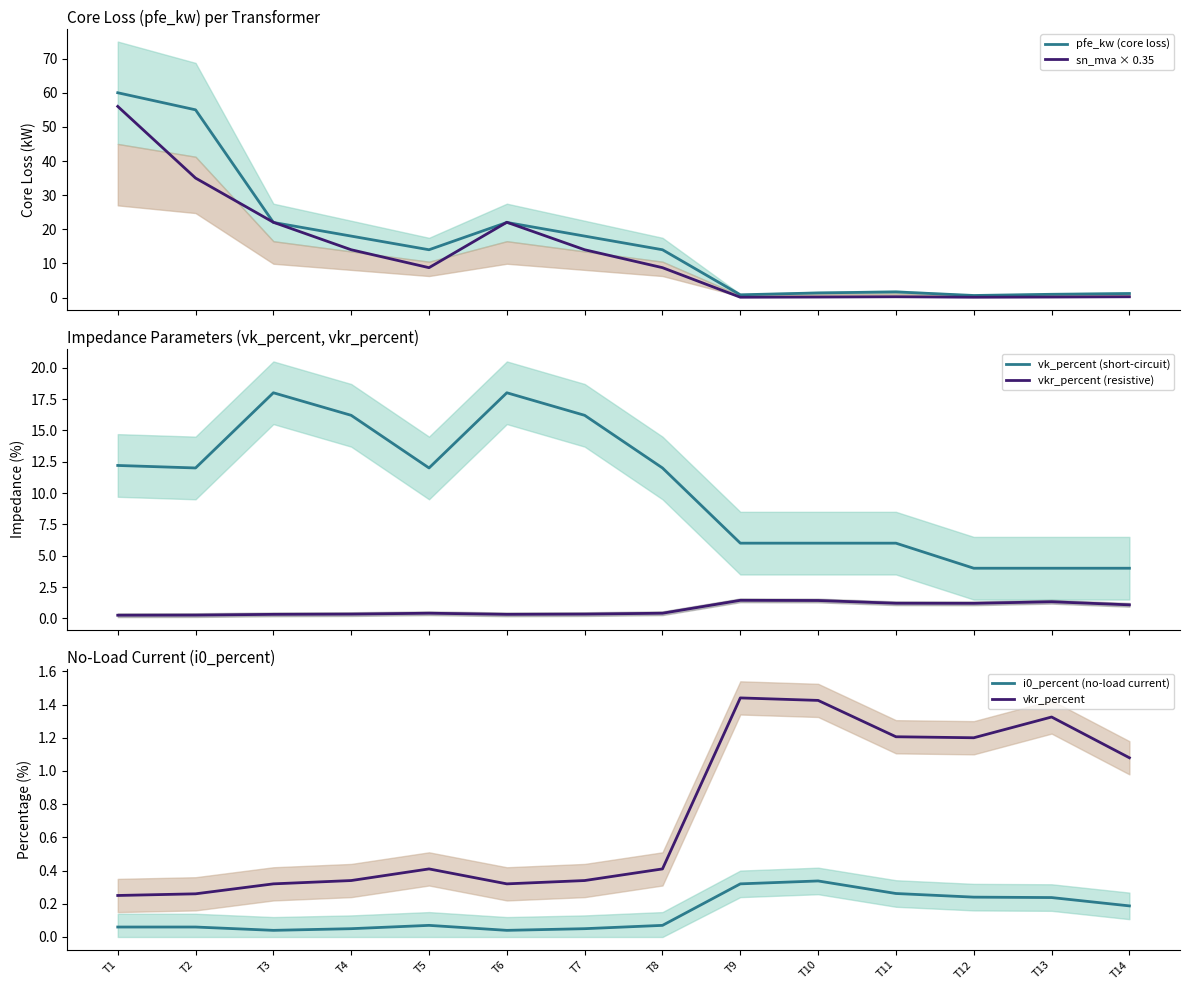

What is the average value of the vk_percent (short-circuit) series?

10.5